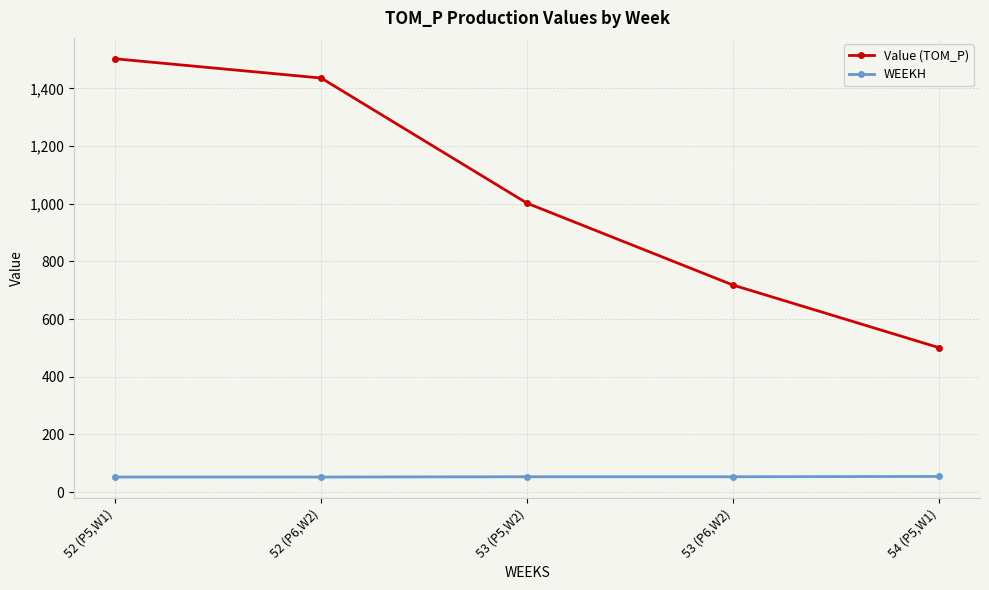

How many distinct data groups are displayed?

2